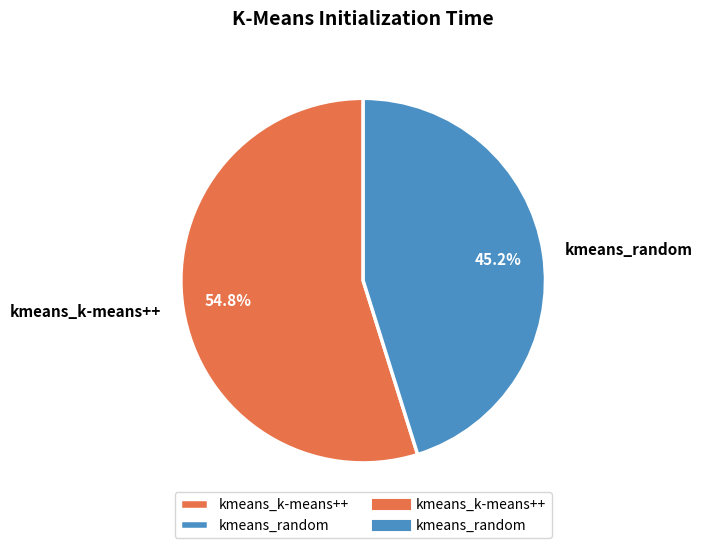

What is the majority slice?

kmeans_k-means++